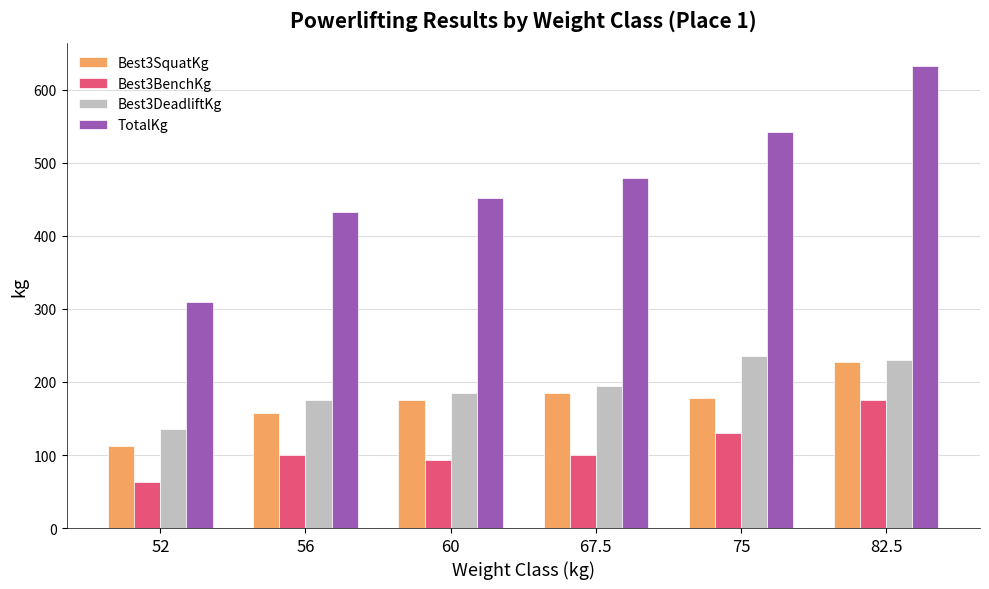

How many groups of bars are there?

6